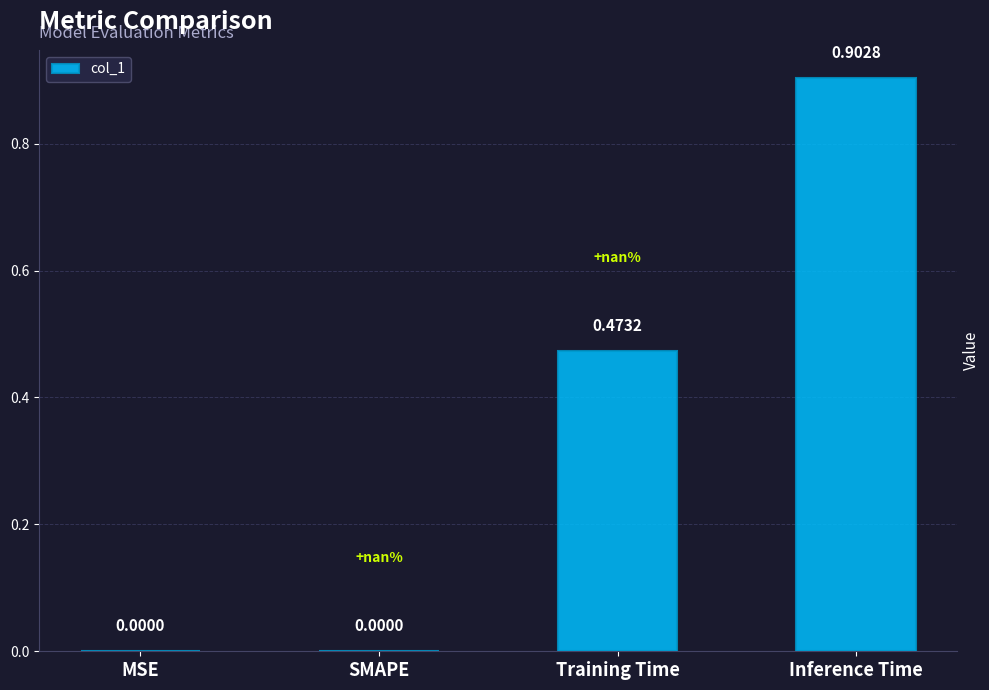

Between Inference Time and SMAPE, which is larger?

Inference Time